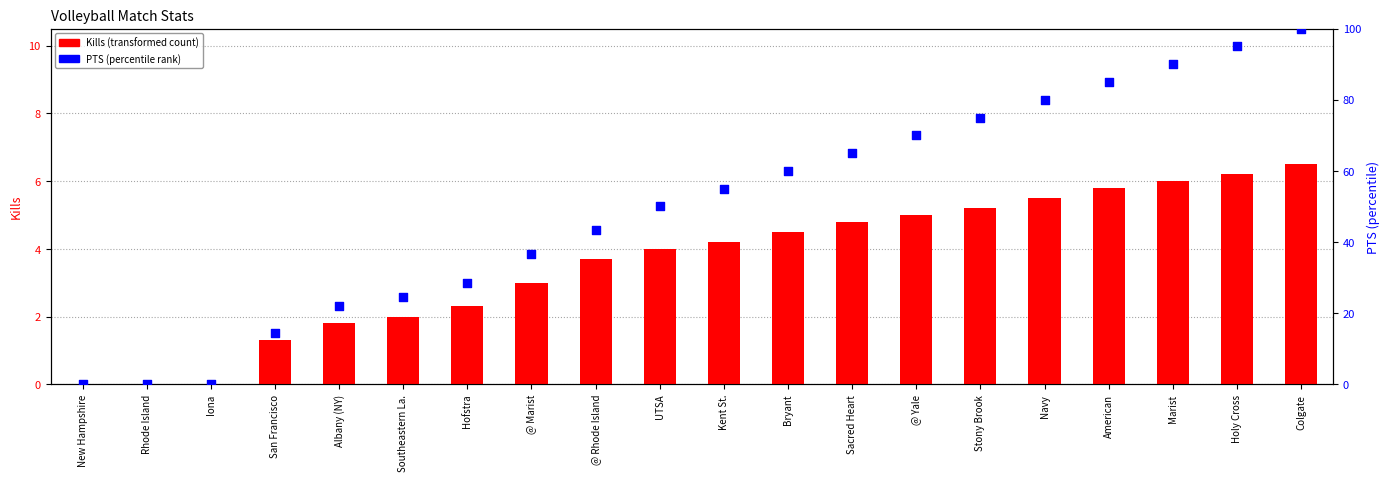

Which series reaches the maximum Y coordinate?

PTS (percentile rank)